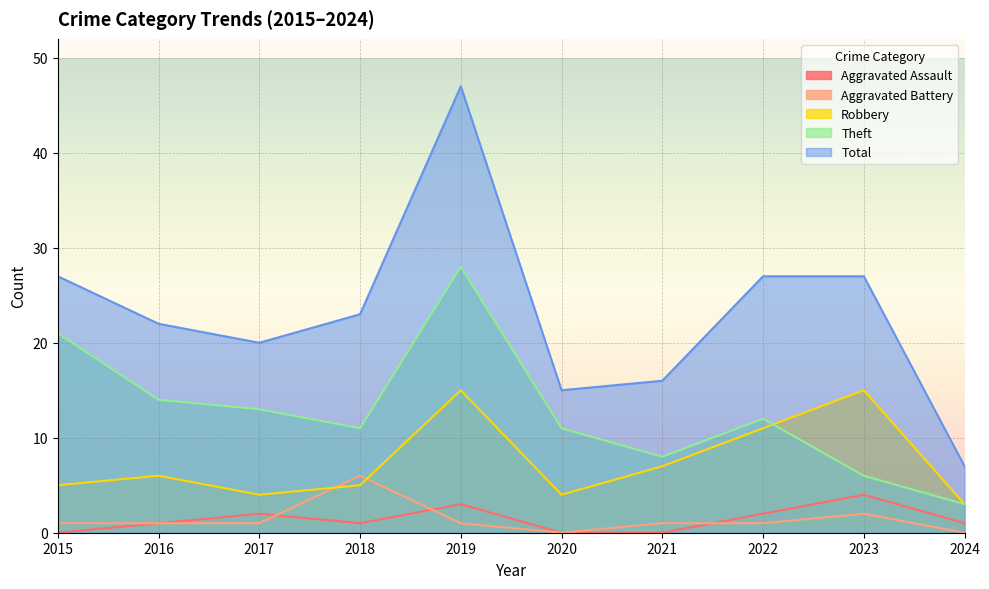

How many lines are shown in the chart?

5